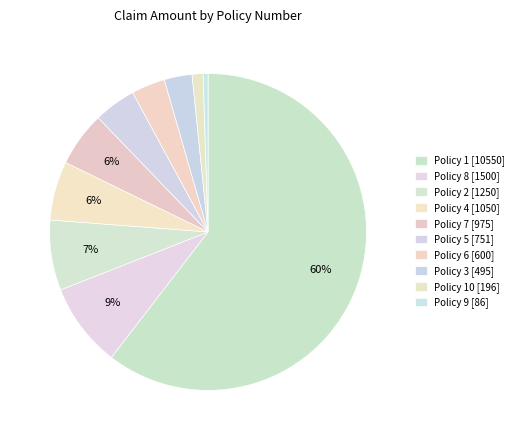

Count the number of slices in the pie.

10